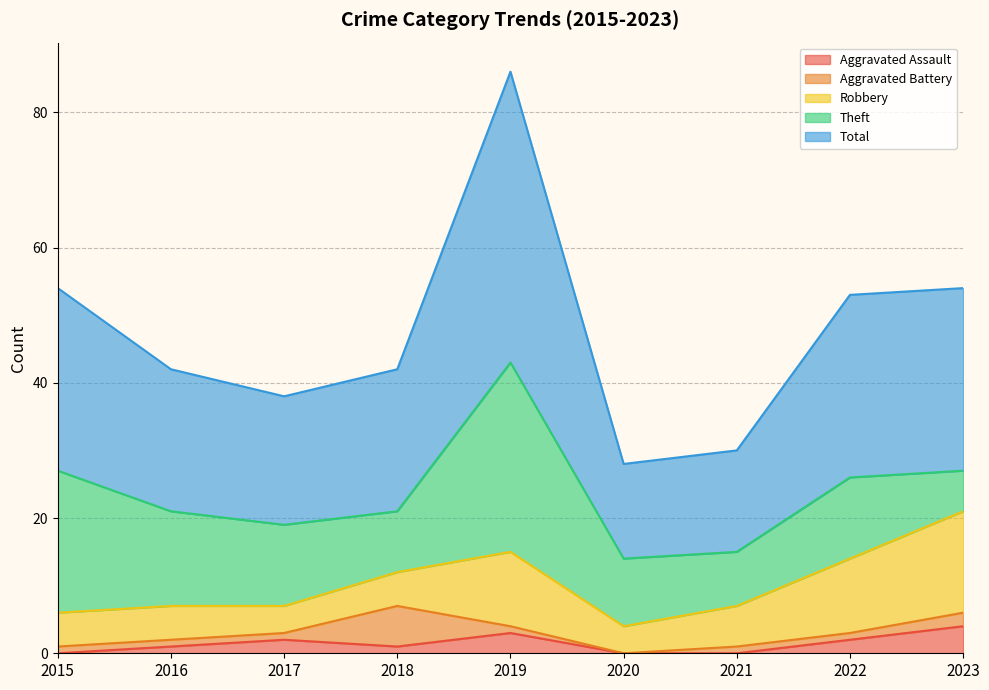

Reading left to right, what are all the values shown in this chart?

Aggravated Assault: 2015=0	2016=1	2017=2	2018=1	2019=3	2020=0	2021=0	2022=2	2023=4
Aggravated Battery: 2015=1	2016=1	2017=1	2018=6	2019=1	2020=0	2021=1	2022=1	2023=2
Robbery: 2015=5	2016=5	2017=4	2018=5	2019=11	2020=4	2021=6	2022=11	2023=15
Theft: 2015=21	2016=14	2017=12	2018=9	2019=28	2020=10	2021=8	2022=12	2023=6
Total: 2015=27	2016=21	2017=19	2018=21	2019=43	2020=14	2021=15	2022=27	2023=27